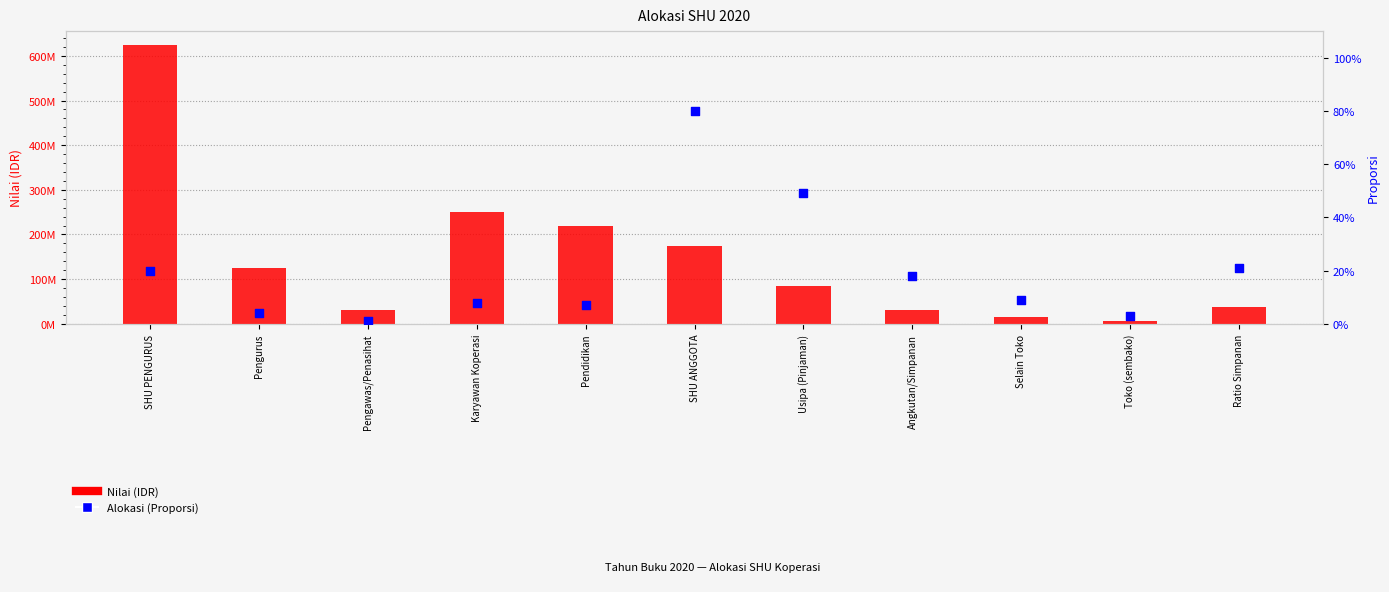

Which series reaches the minimum Y coordinate?

Alokasi (Proporsi)